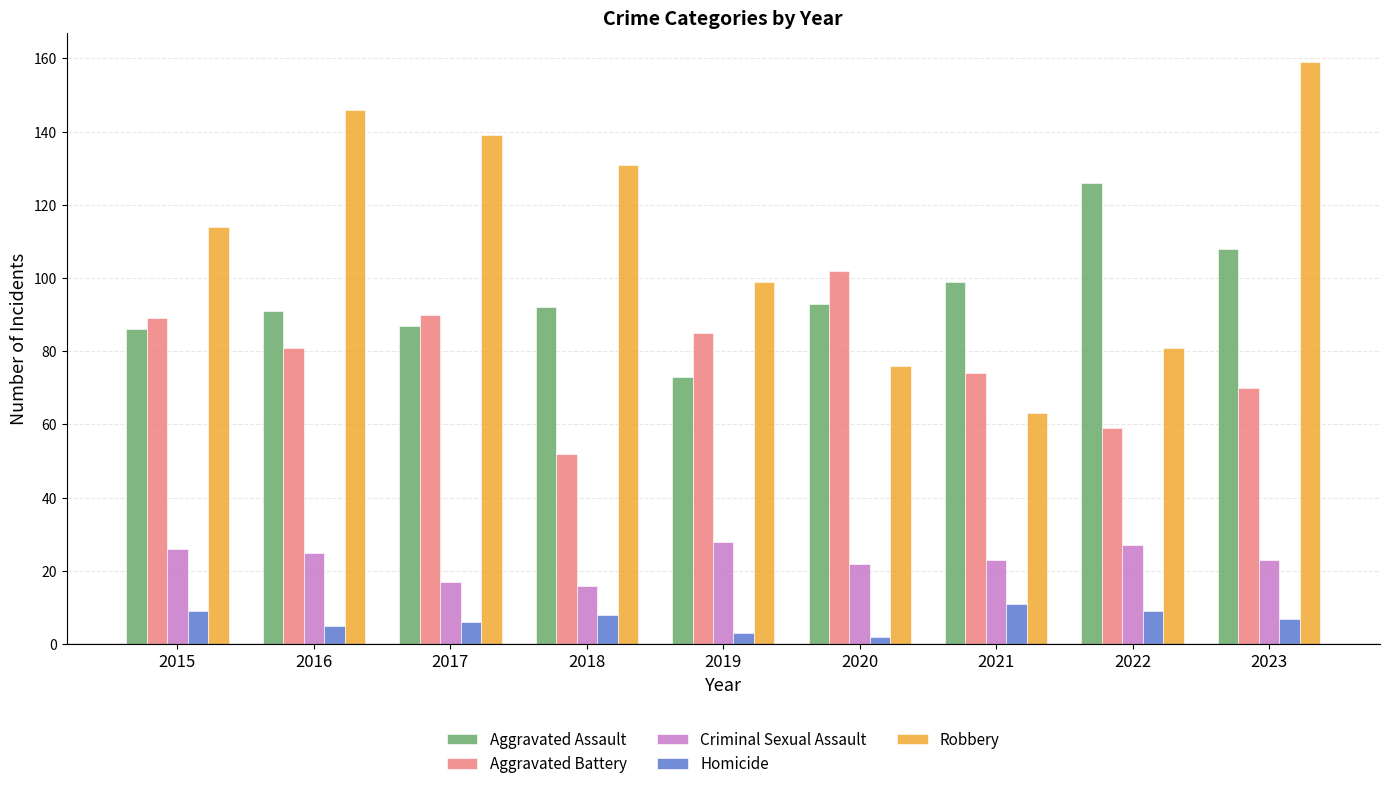

Rank the series at 2019 from highest to lowest value.

Robbery, Aggravated Battery, Aggravated Assault, Criminal Sexual Assault, Homicide